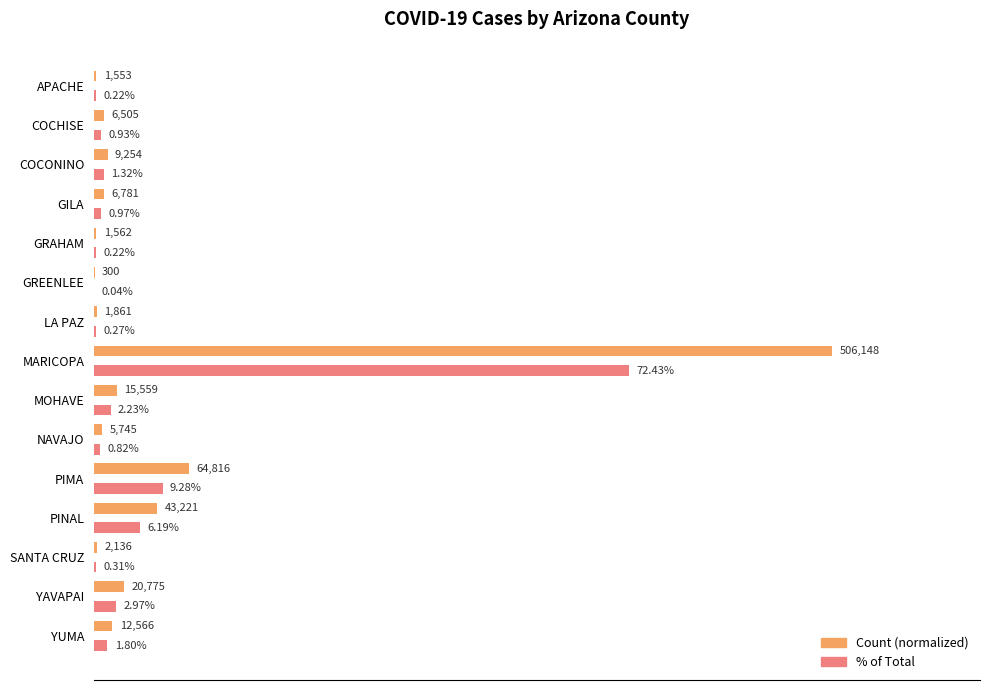

At which category does the chart reach its peak across all series?

MARICOPA